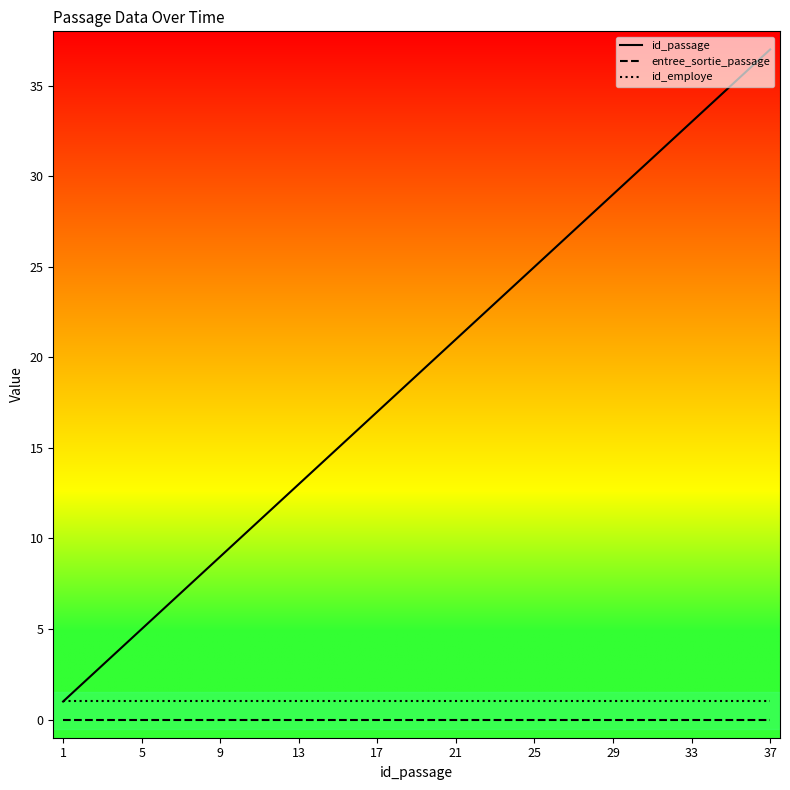

Which series has the largest total across all categories?

id_passage